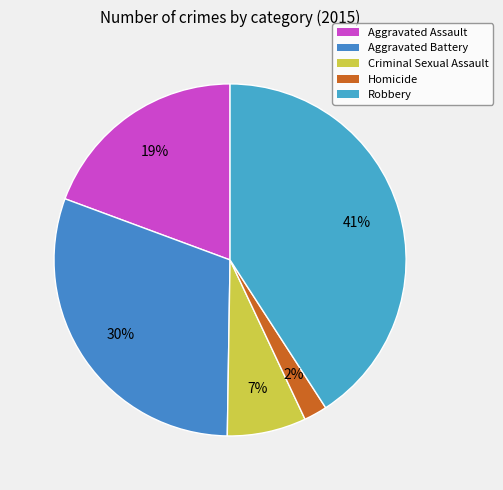

Does Aggravated Battery represent more than half of the total?

No